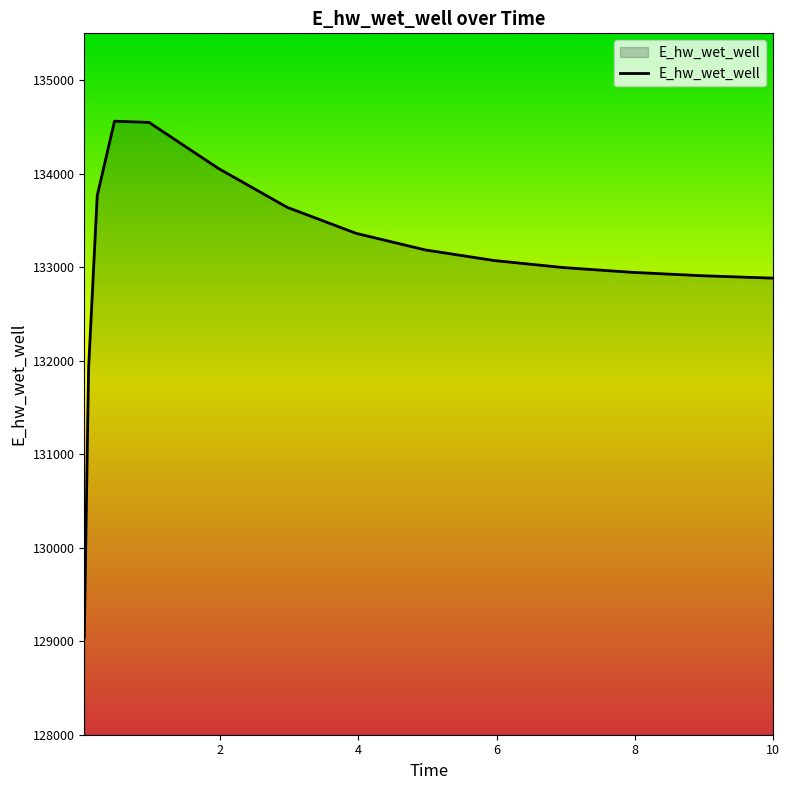

What is the maximum value shown in the chart?

134560.4